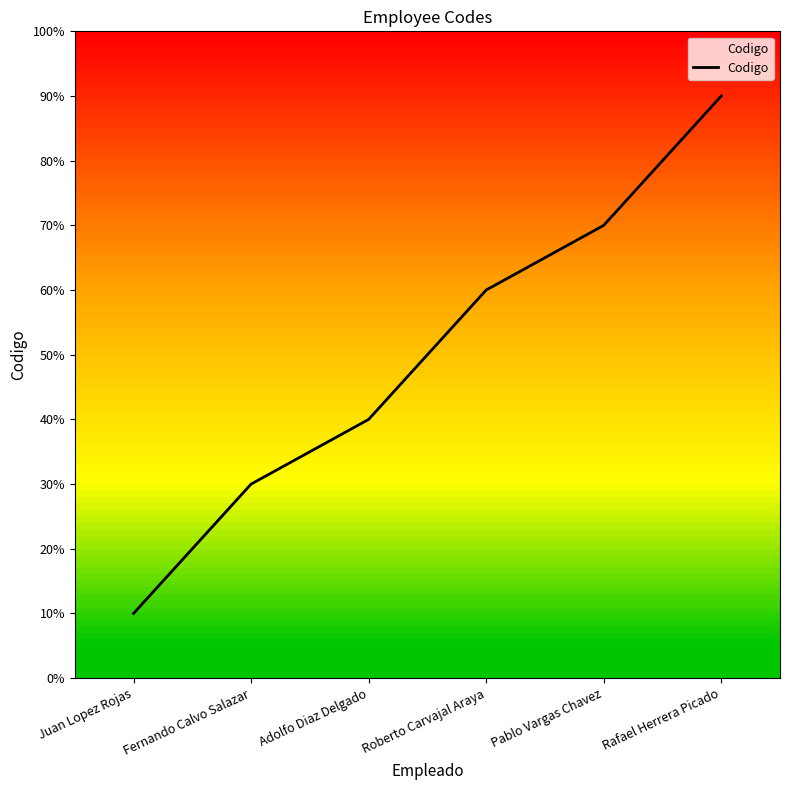

How many values are below 60?

3